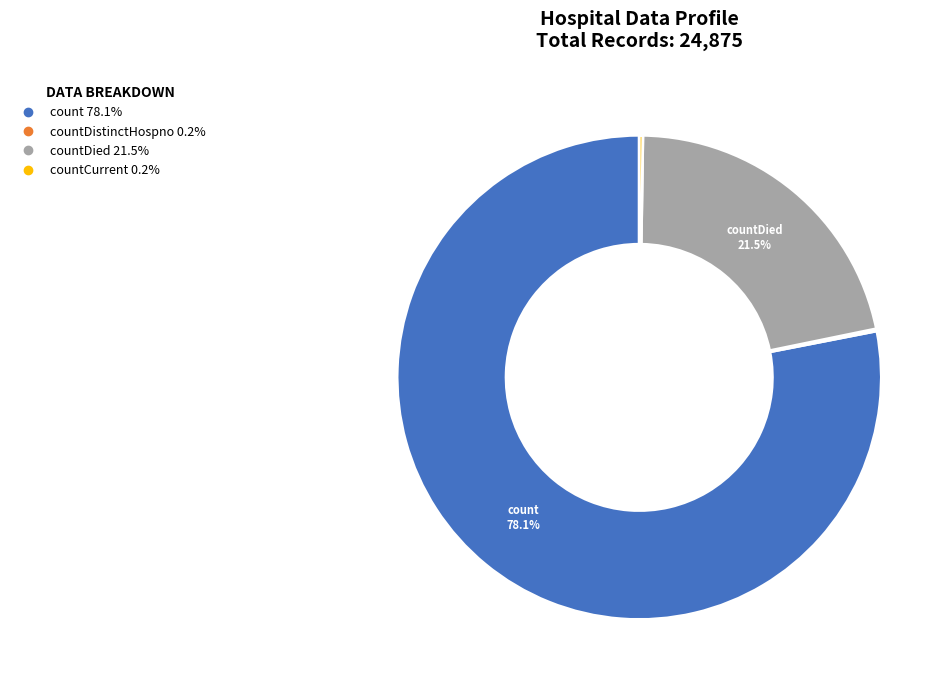

To the nearest percent, what is the difference between the largest and smallest slice percentages?

78%